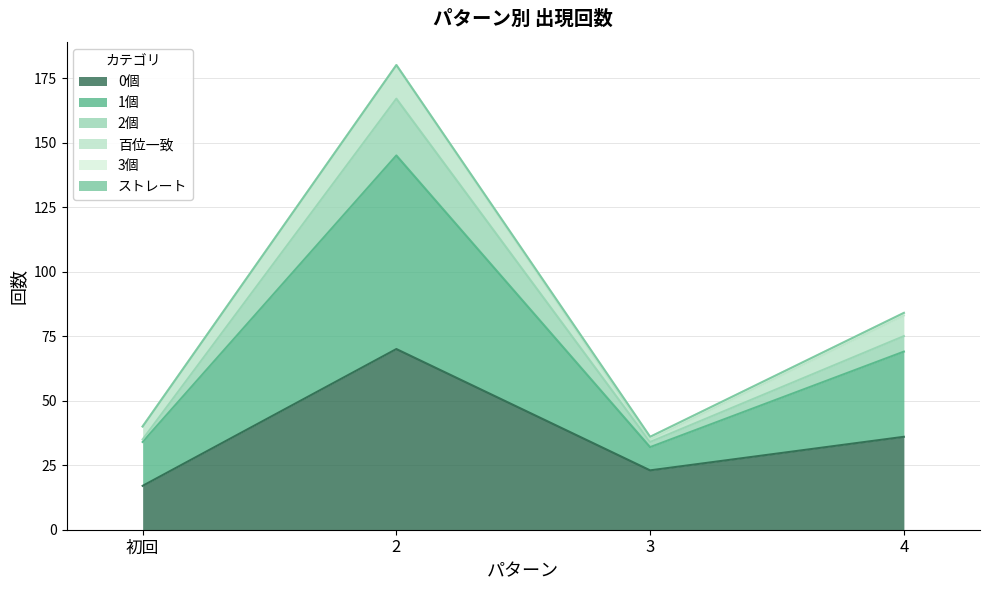

How many data points in 0個 are less than 36?

2